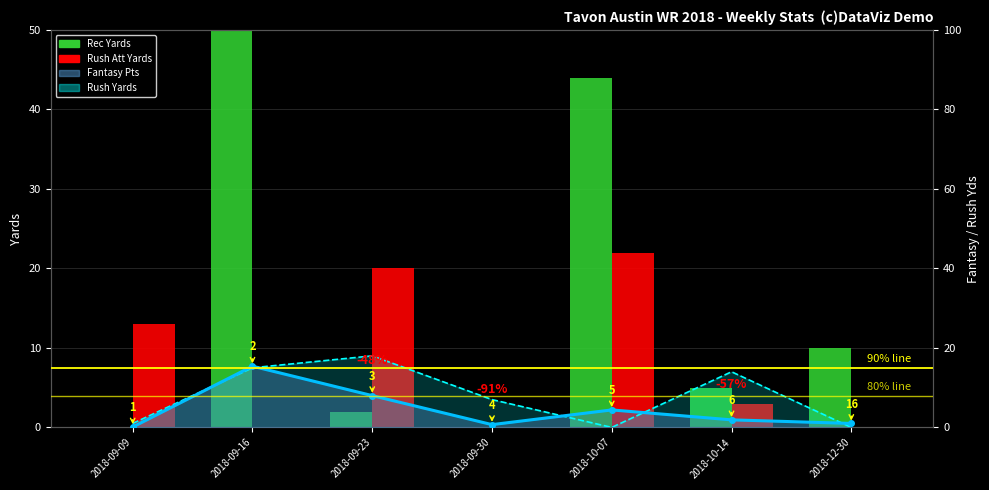

What is the difference between the maximum and minimum values in the Rush Att Yards series?

22.0